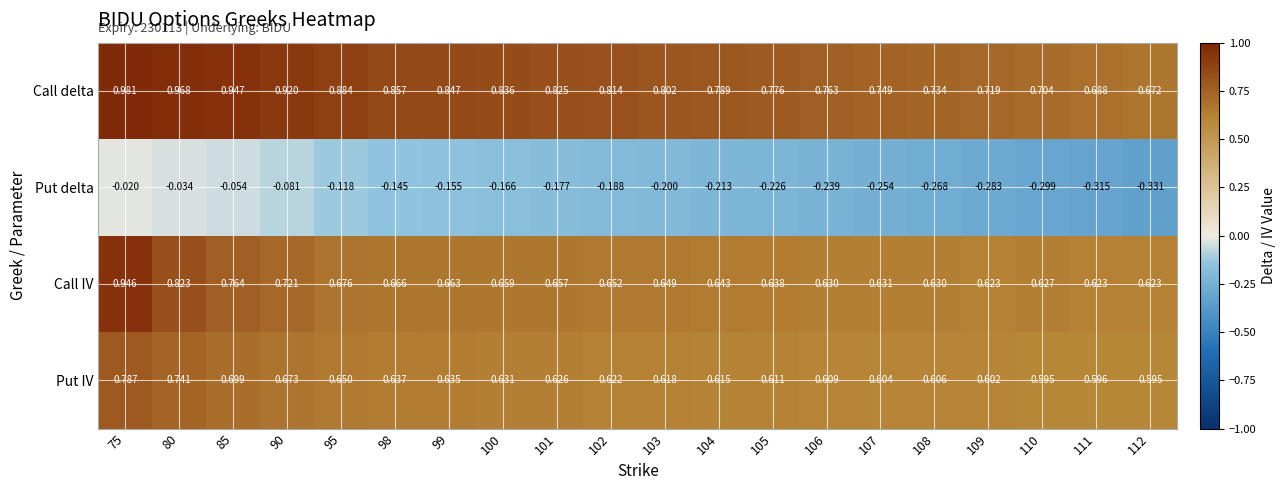

Which series has the largest total across all categories?

Call delta